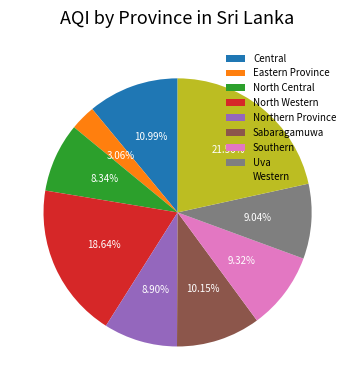

Is there any slice that represents more than half of the pie?

No